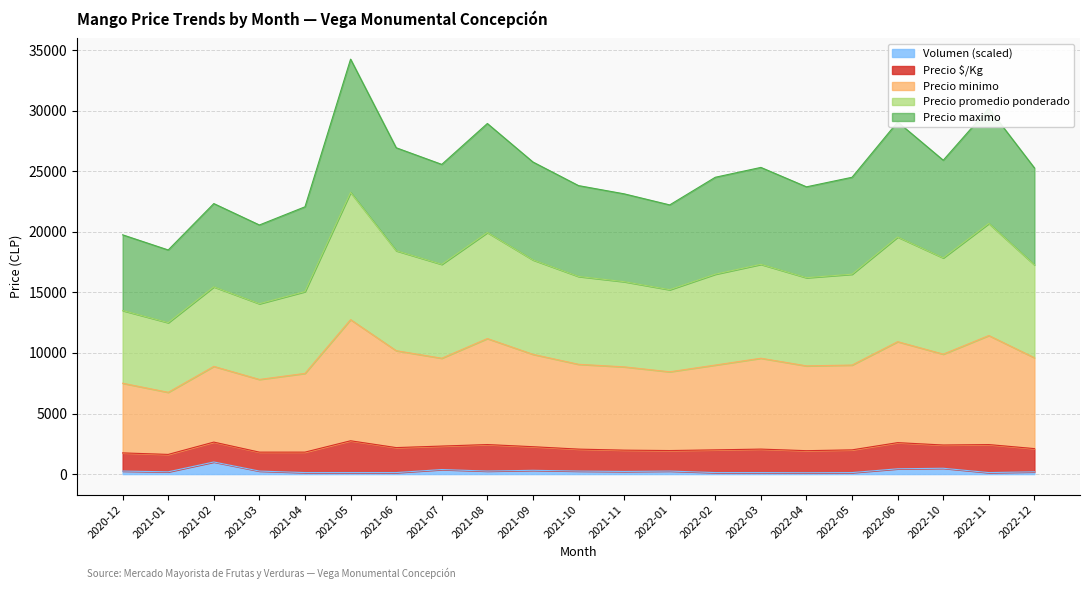

At which category is the sum across all series the highest?

2021-05